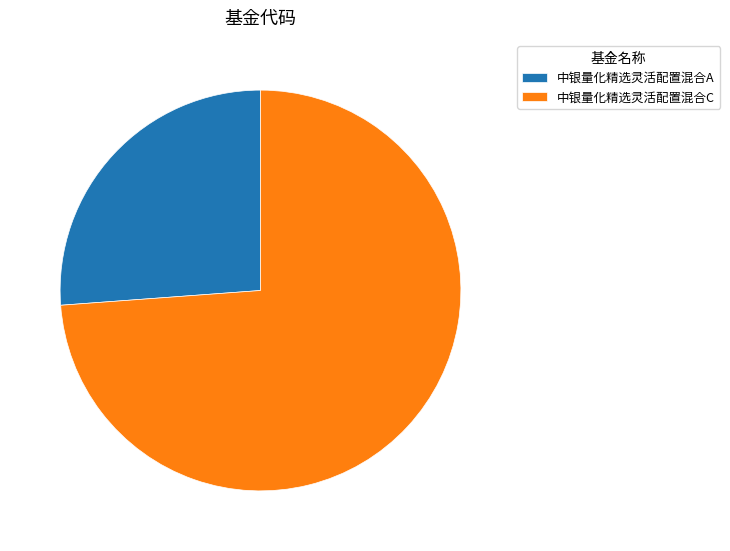

Rank the categories by value from highest to lowest.

中银量化精选灵活配置混合C, 中银量化精选灵活配置混合A